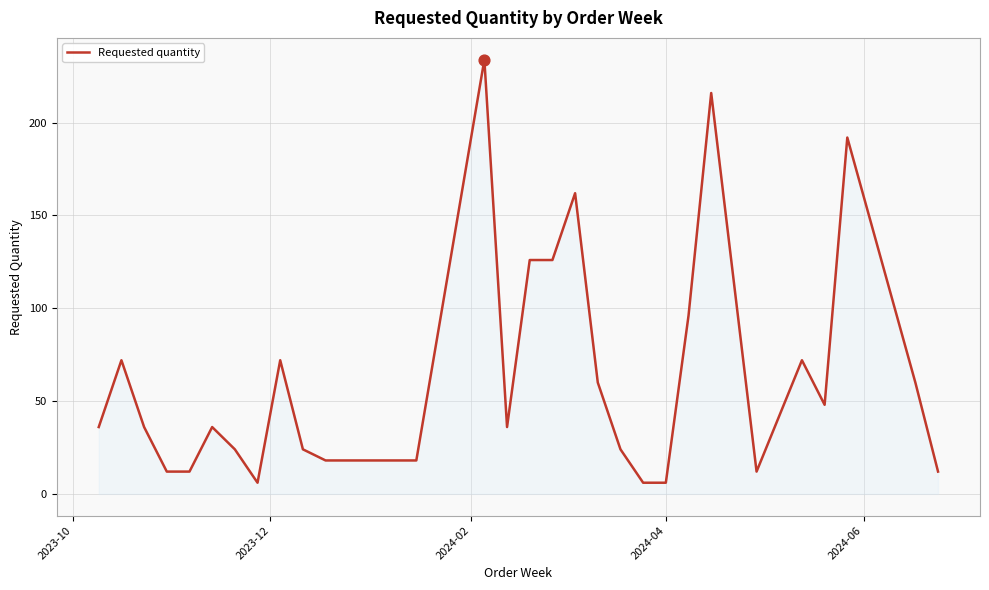

What is the smallest value displayed?

6